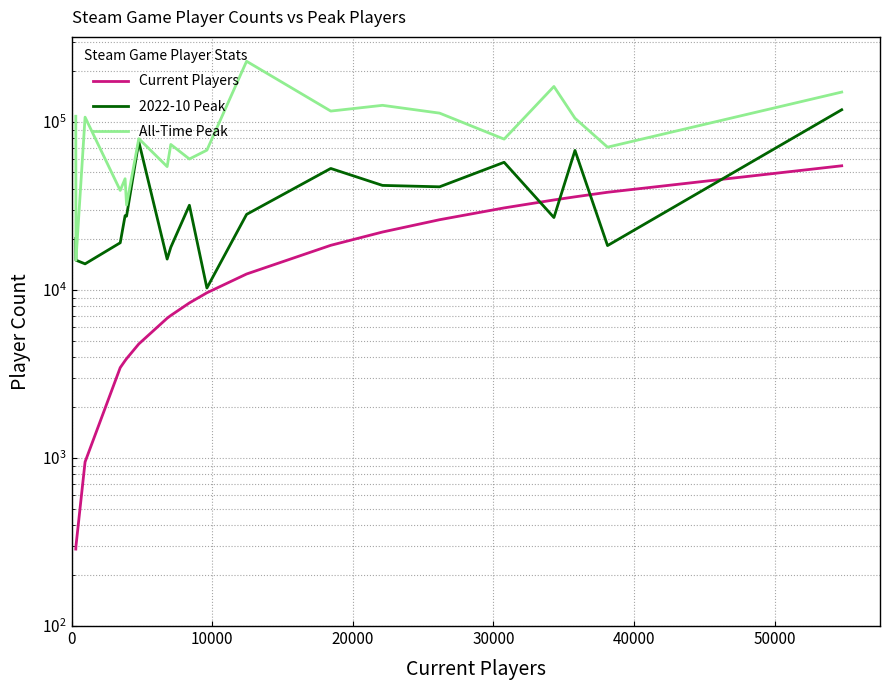

What is the difference between the maximum and minimum values in the 2022-10 Peak series?

107777